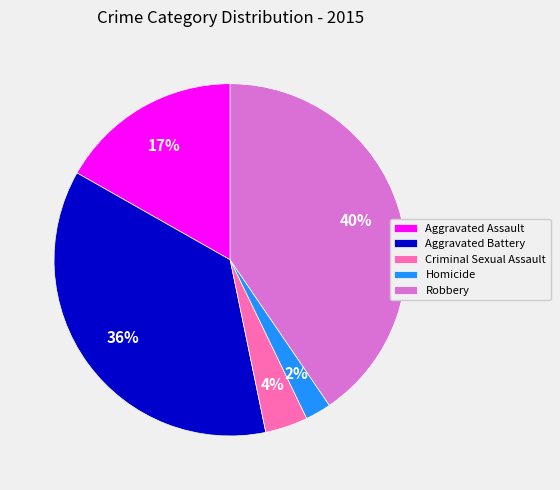

Does Aggravated Assault account for over 50% of the chart?

No